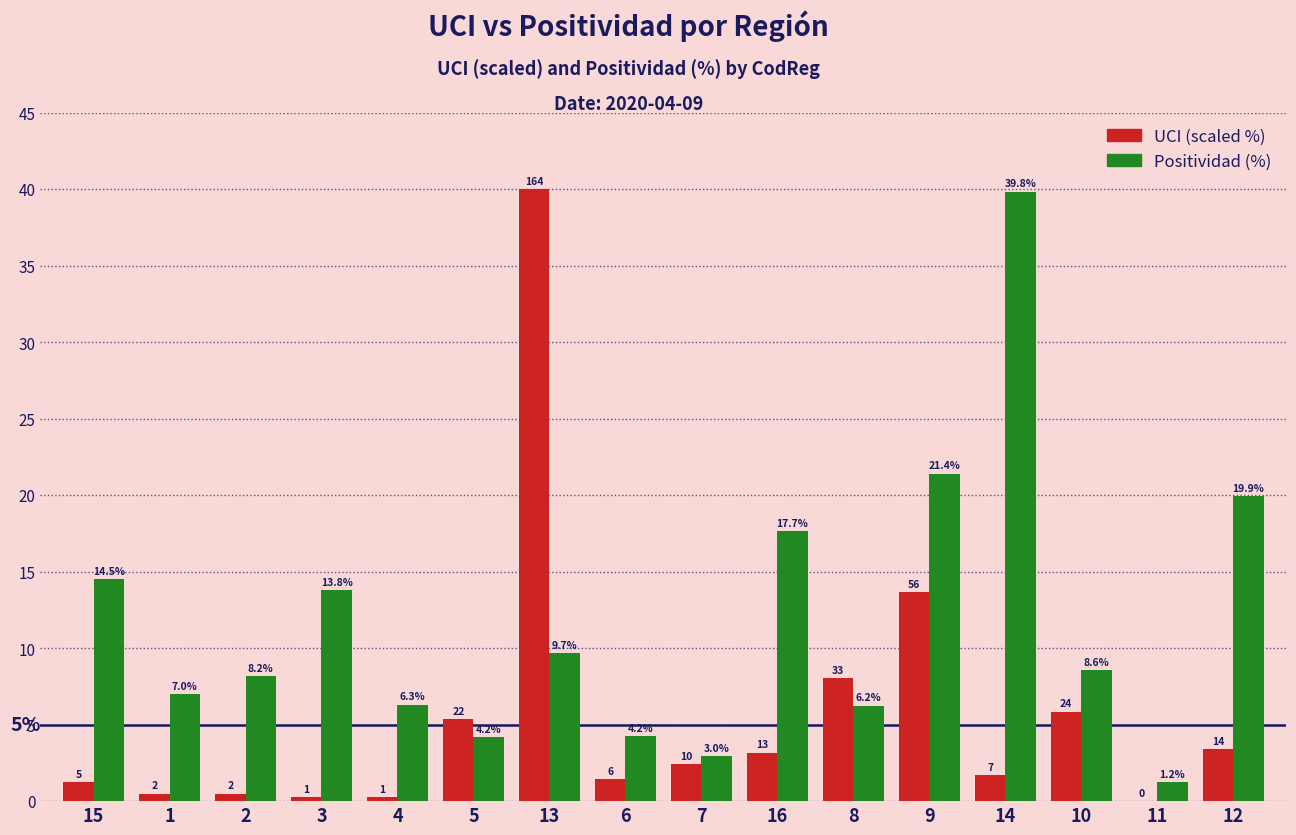

The UCI (scaled %) series shows 40.0 at 13. True or false?

True